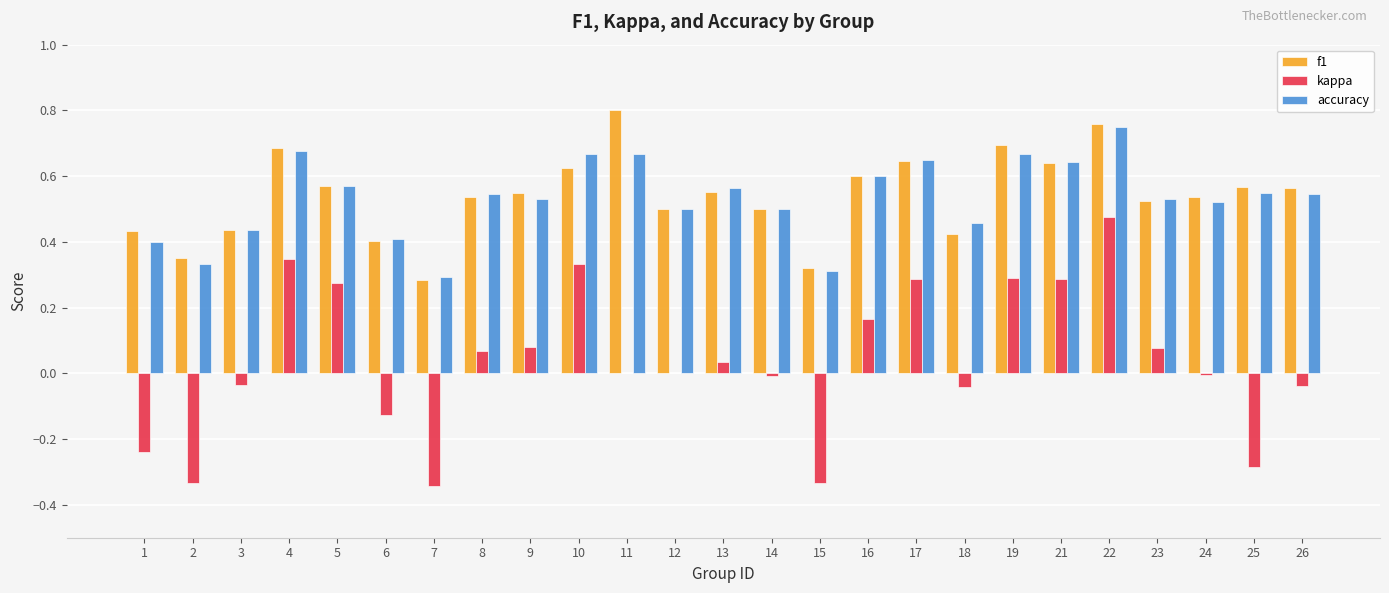

Are the bars horizontal?

No